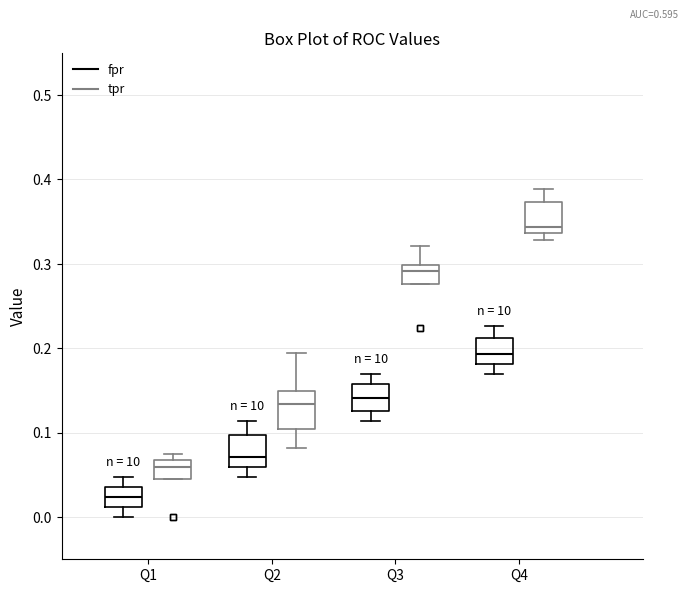

Where is the upper edge of the box for Q1 (fpr) on the y-axis? The values are not printed on the chart, so give them approximately, as read against the axis.

0.04